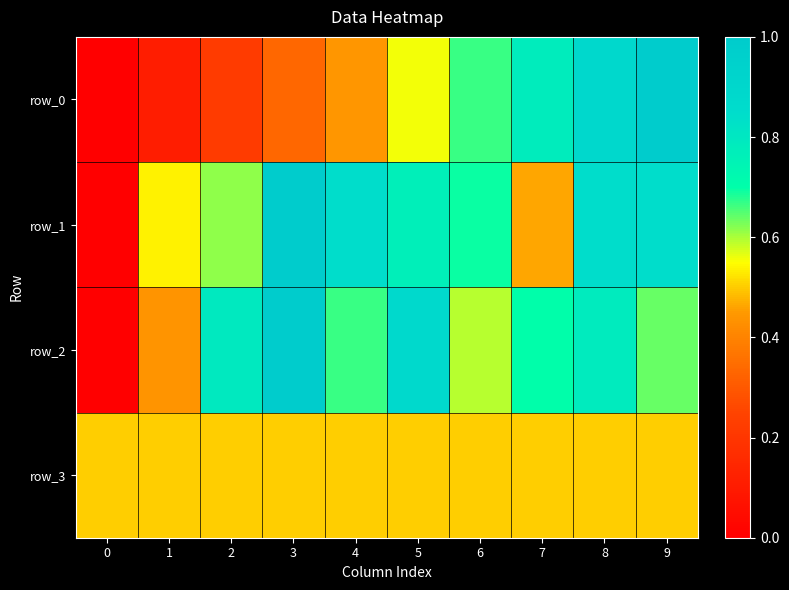

At which category is the sum across all series the highest?

8